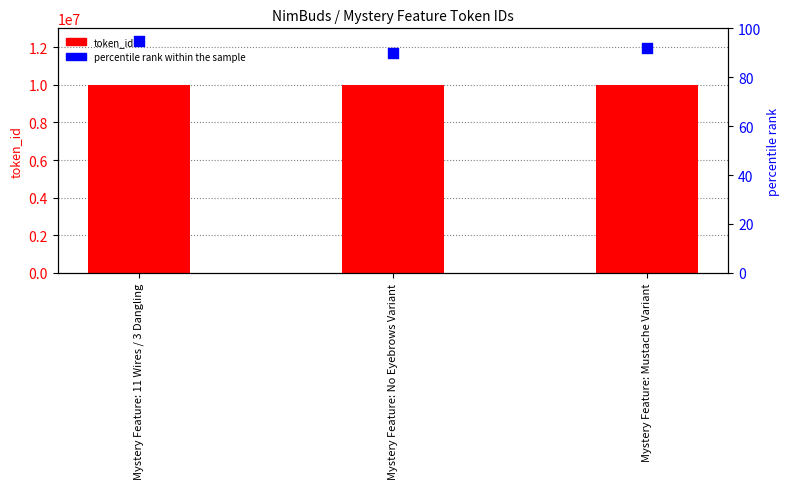

Which series has the largest total across all categories?

token_id